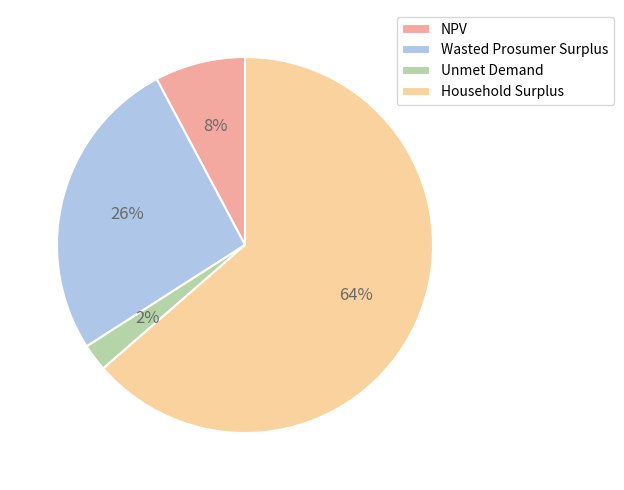

Between Unmet Demand and Household Surplus, which is larger?

Household Surplus